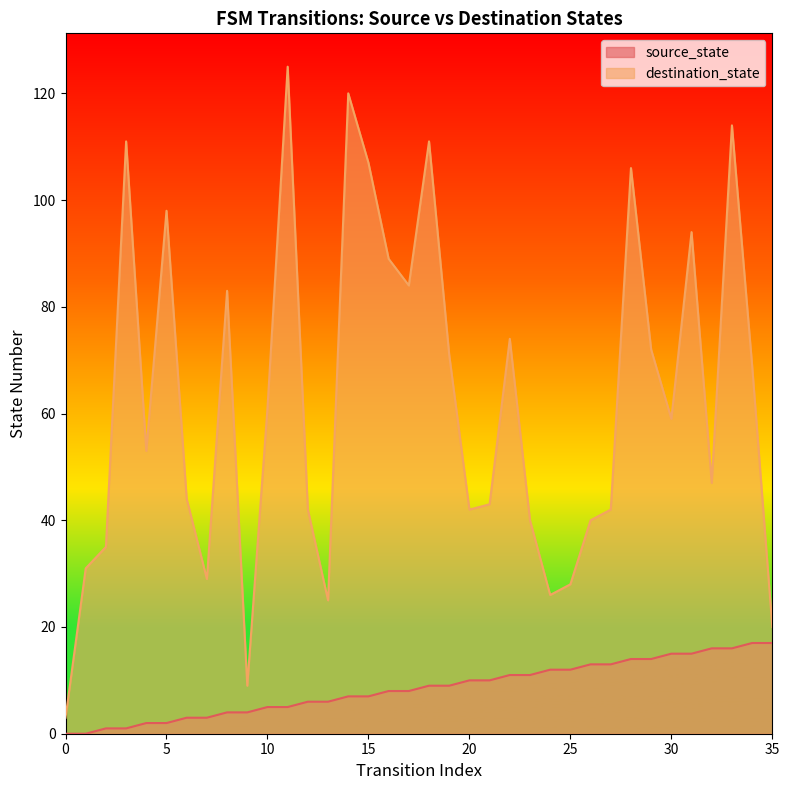

List the series in order of their peak value, highest first.

destination_state, source_state